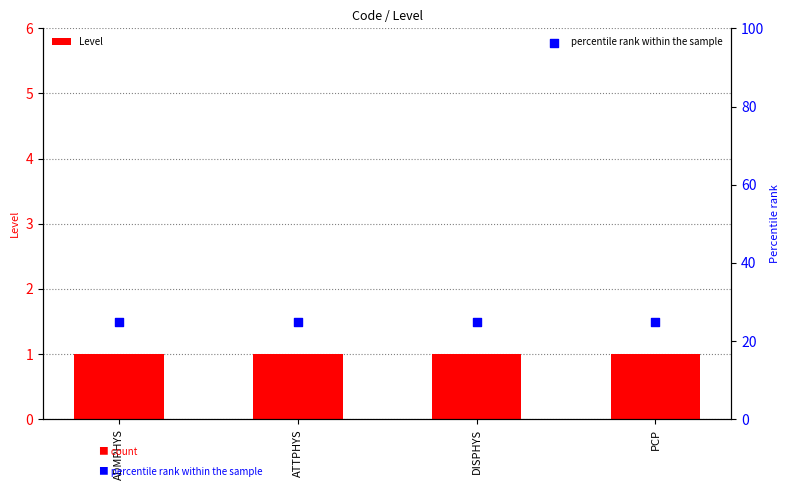

Which series has the widest spread of Y values?

Level